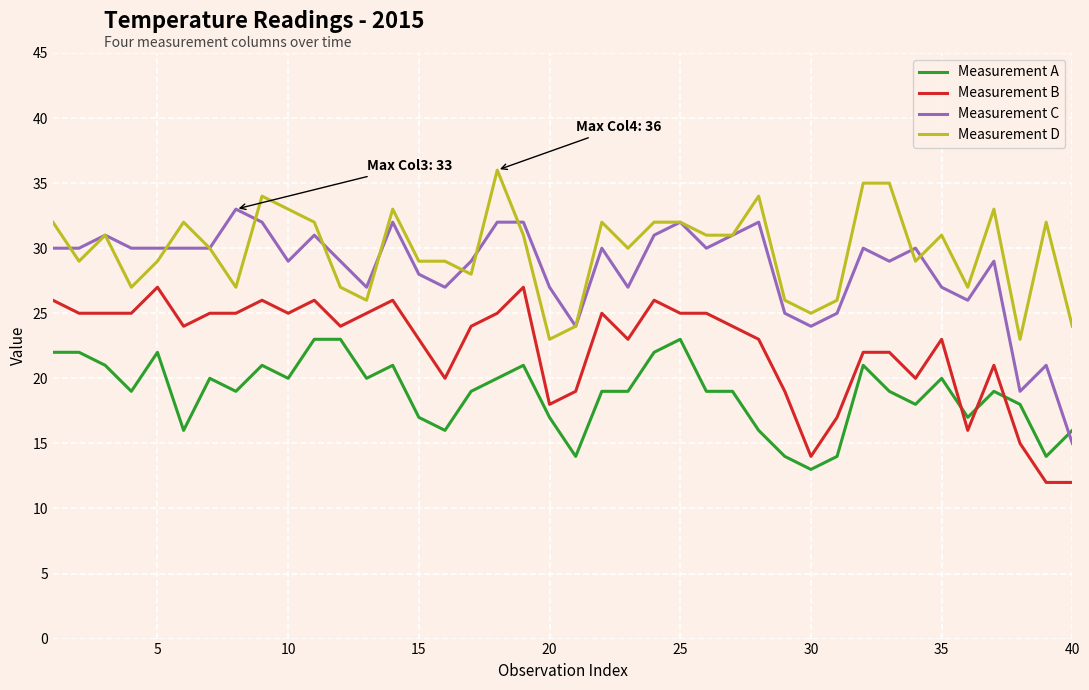

What is the lowest value of the Measurement B series?

12